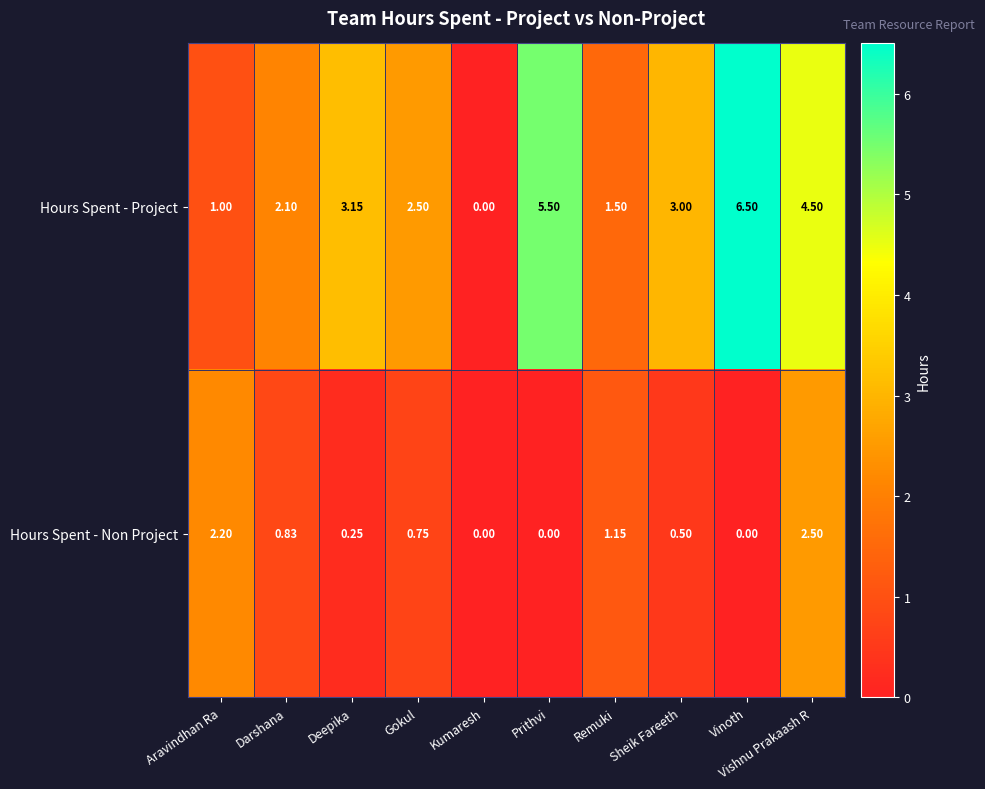

Which series has the largest total across all categories?

Hours Spent - Project